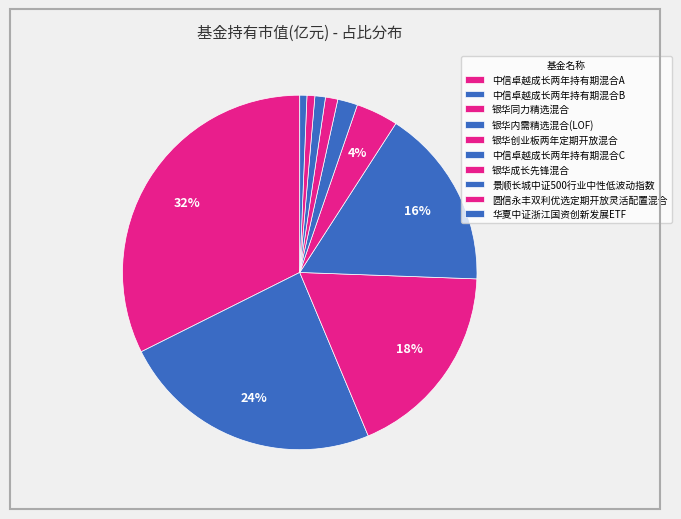

To the nearest percent, what is the difference between the largest and smallest slice percentages?

32%